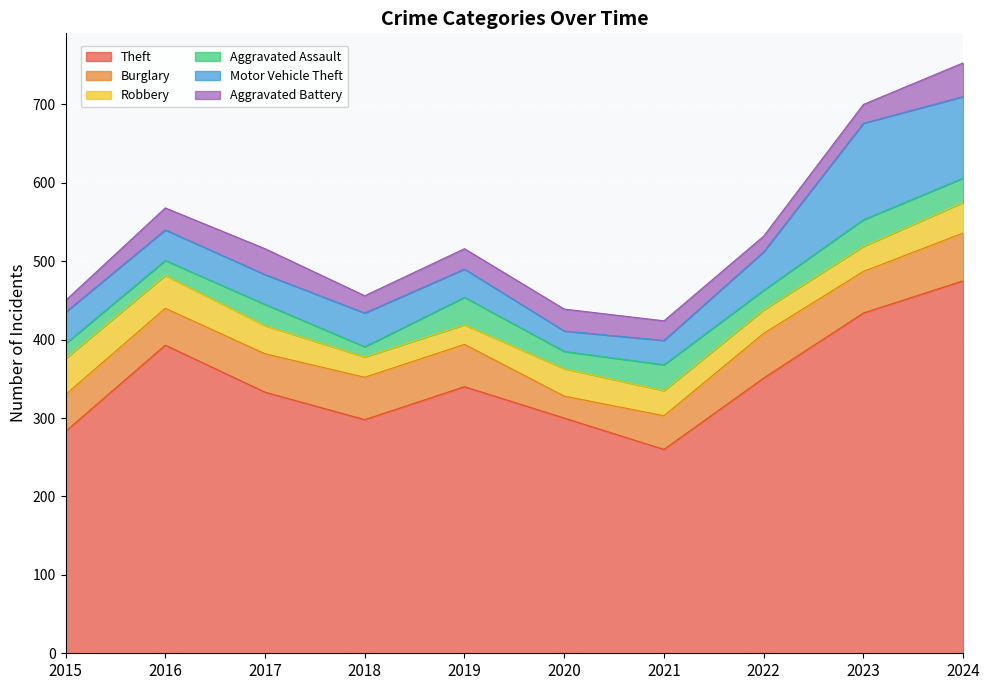

What is the spread (max minus min) of values at 2018?

285